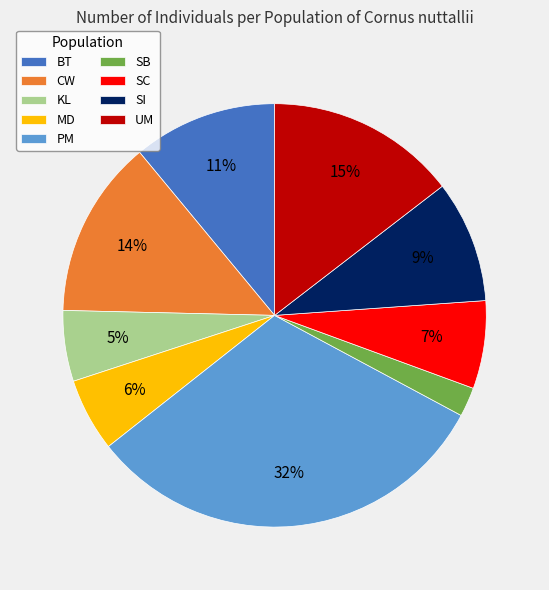

Combined, do SI and SB account for over 50%?

No